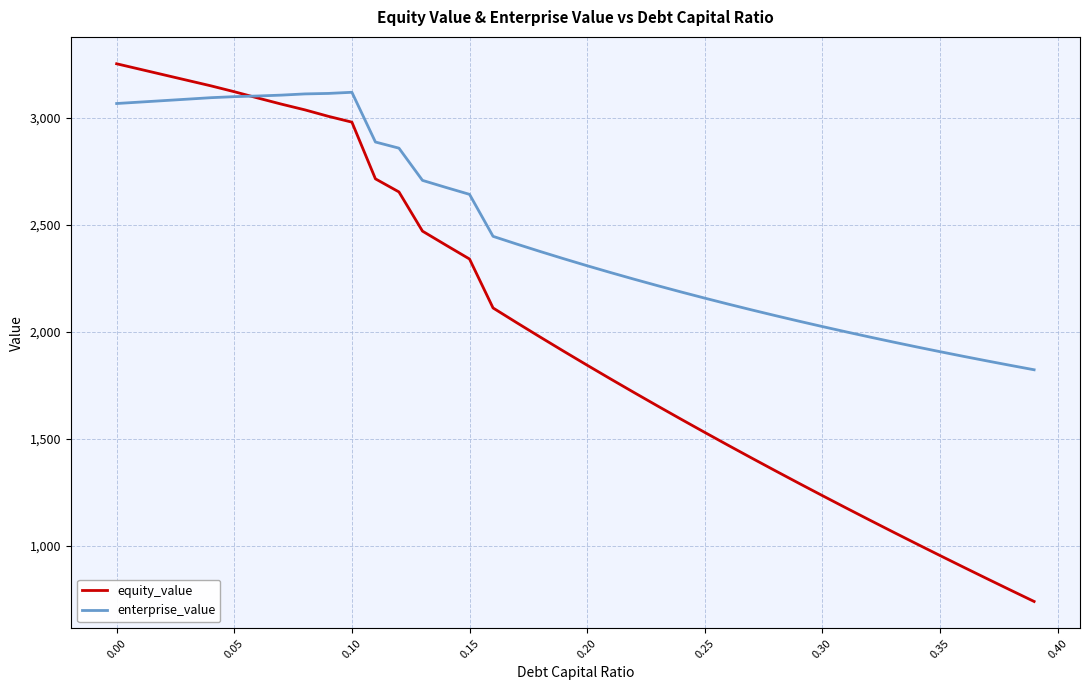

Rank the series by their maximum value, from highest to lowest.

equity_value, enterprise_value